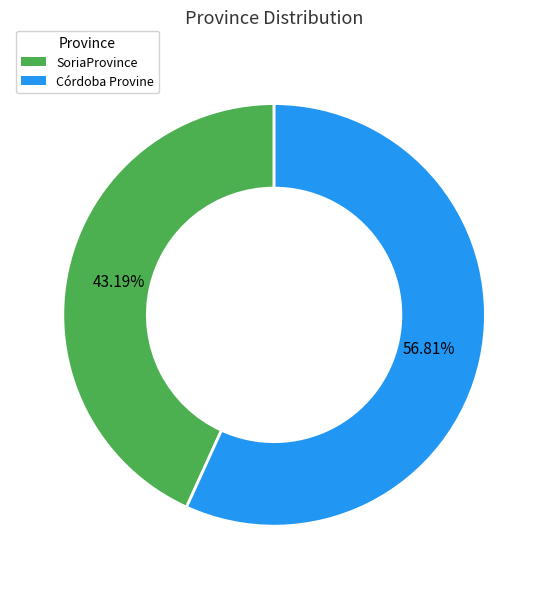

Is there a majority slice in this chart?

Yes